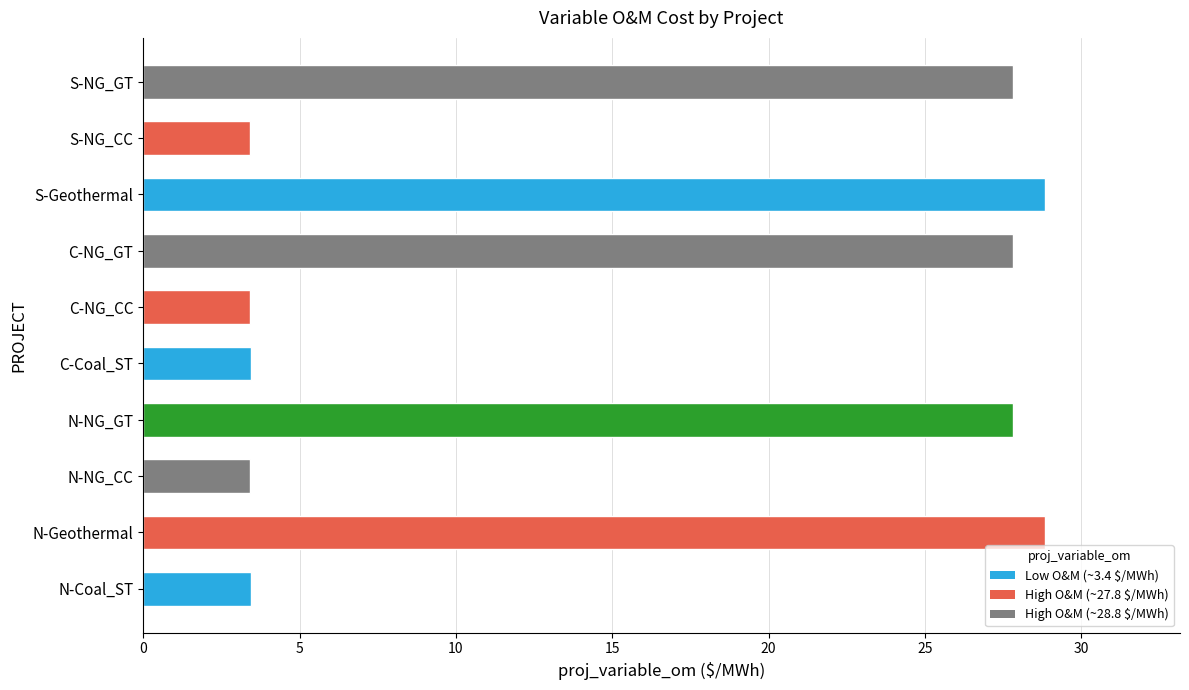

Is it true that the value at S-NG_CC is 4.9?

False